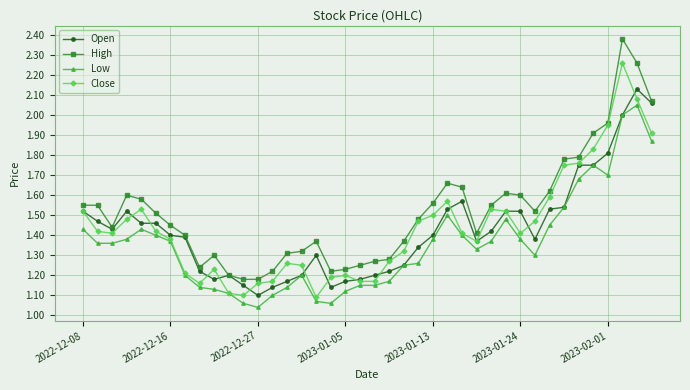

Rank the series by their maximum value, from highest to lowest.

High, Close, Open, Low